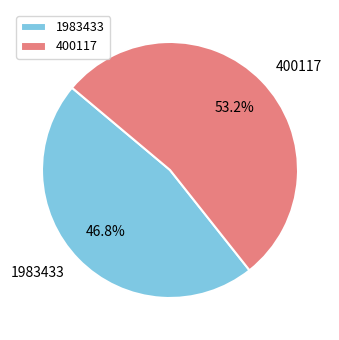

True or false: 1983433 accounts for 47% of the total.

True